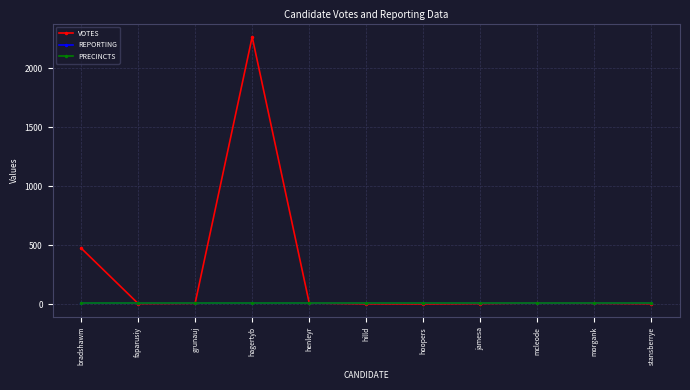

The VOTES series shows 7 at grunauj. True or false?

True